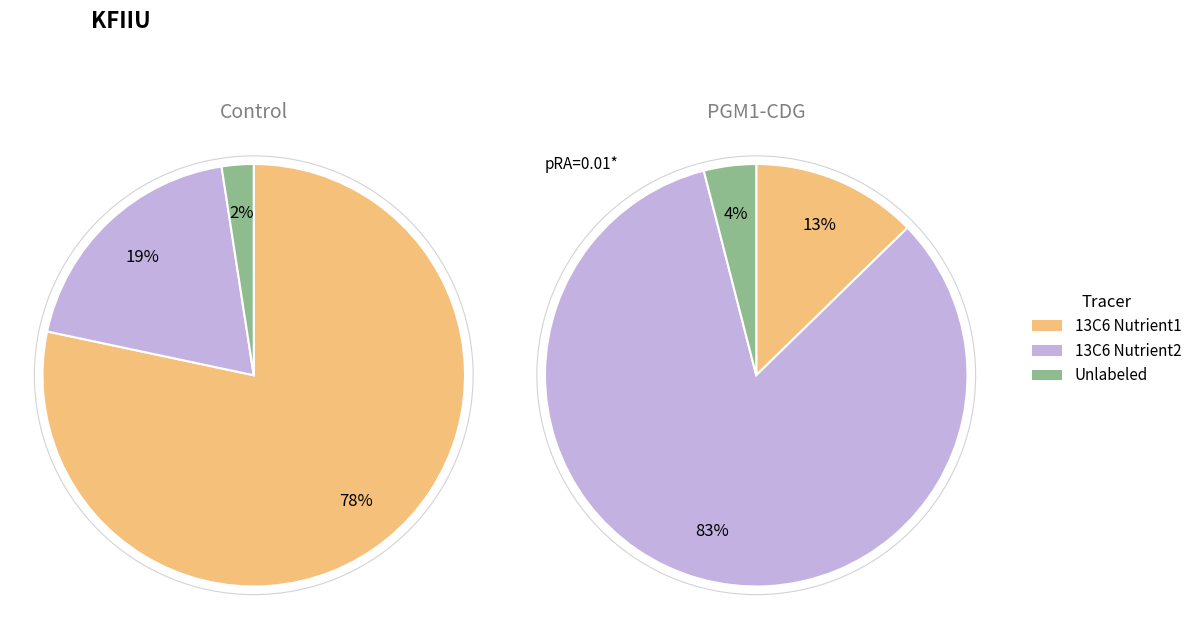

How many slices are in this pie chart?

3